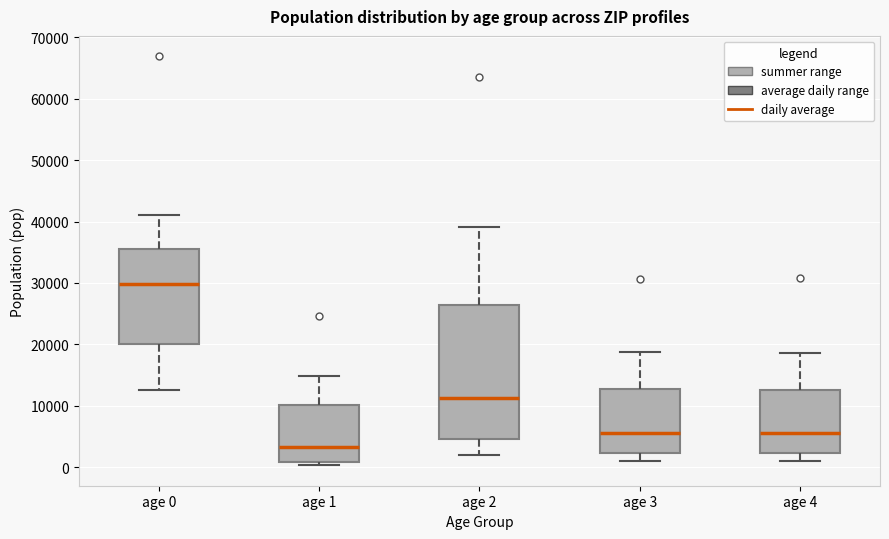

Which box's median line is the lowest?

age 1